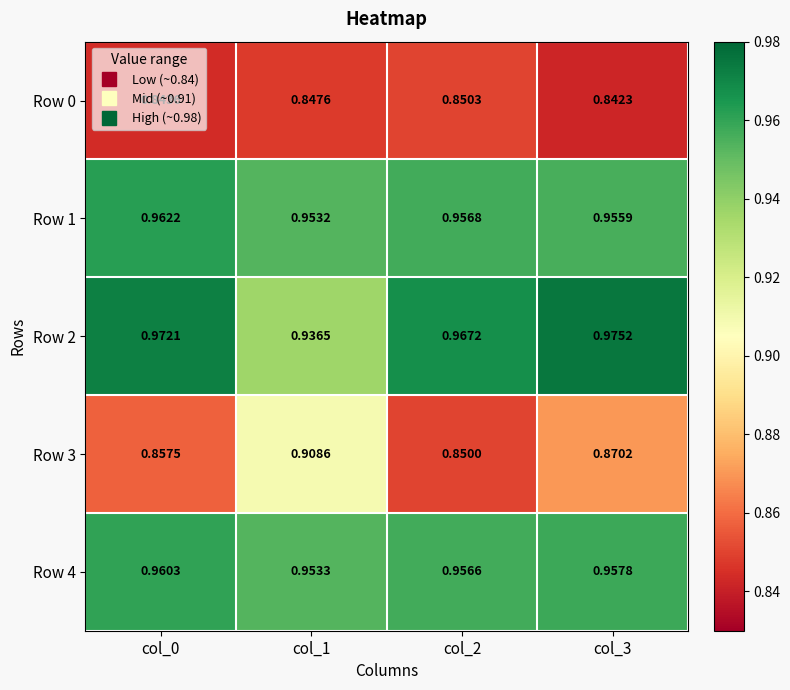

At which category does the chart reach its minimum across all series?

col_3